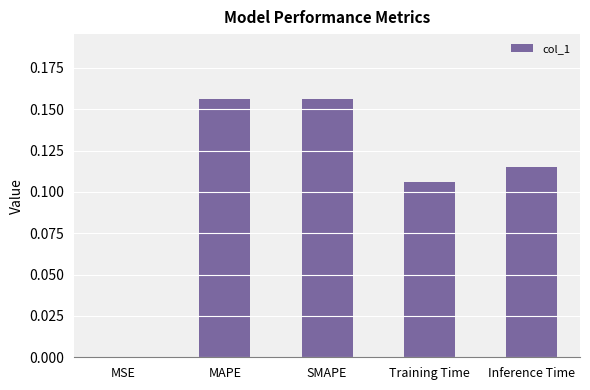

How many distinct data groups are displayed?

1